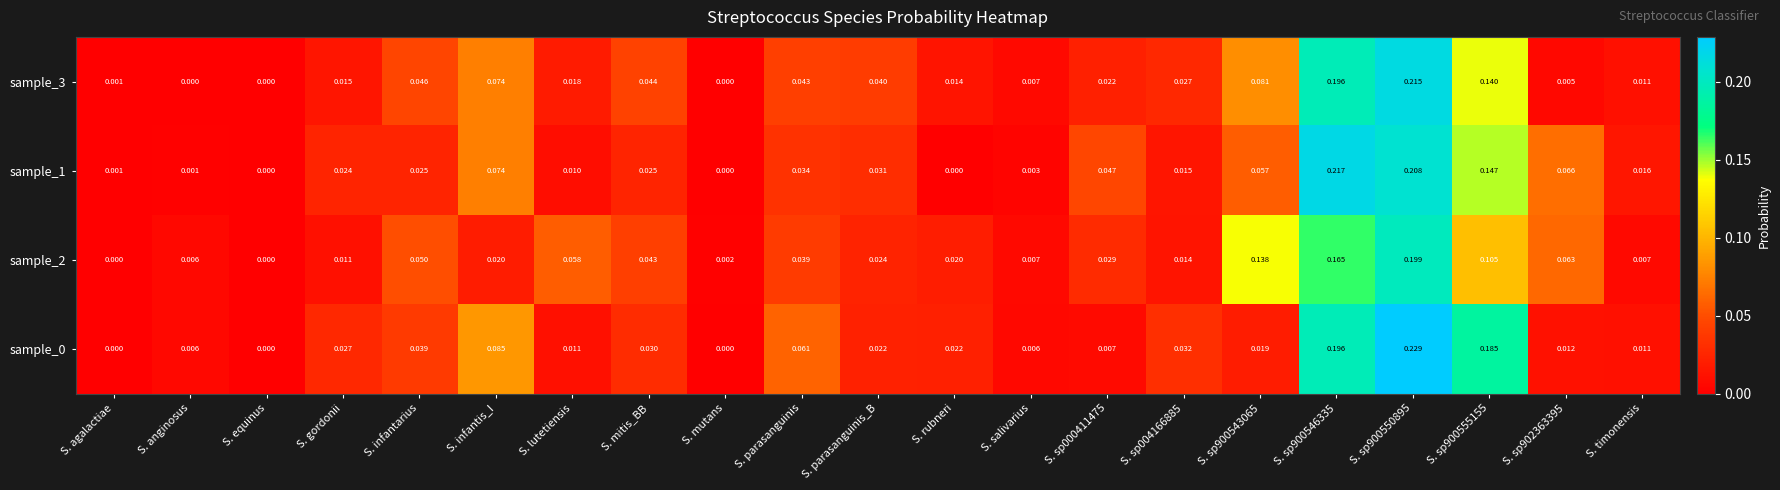

Is the value of sample_1 at S. parasanguinis_B greater than the value of sample_2 at S. sp900543065?

No